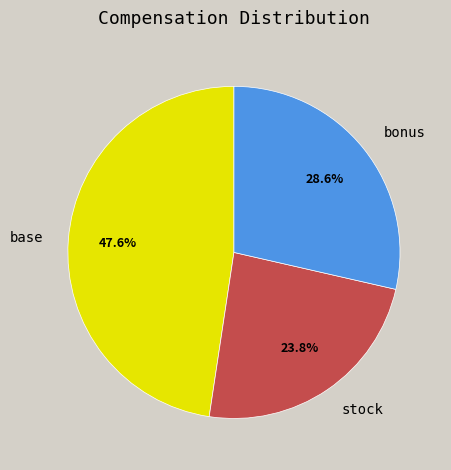

Which slice is the smallest?

stock